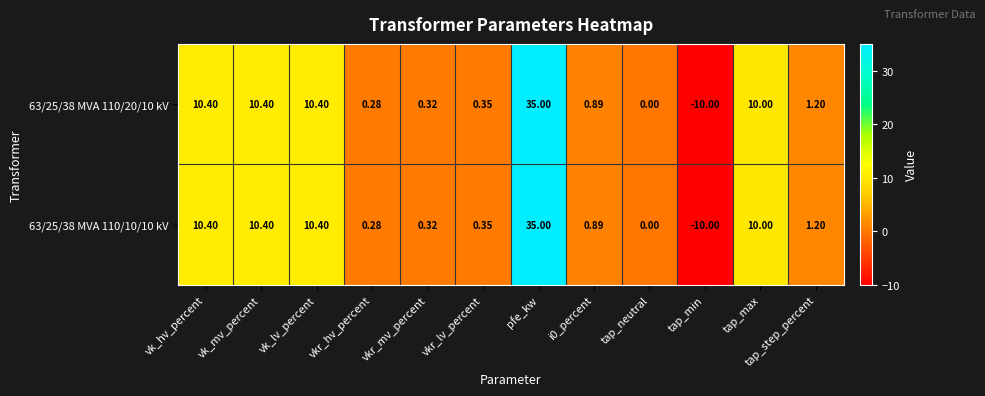

What is the minimum value shown in the chart?

-10.0